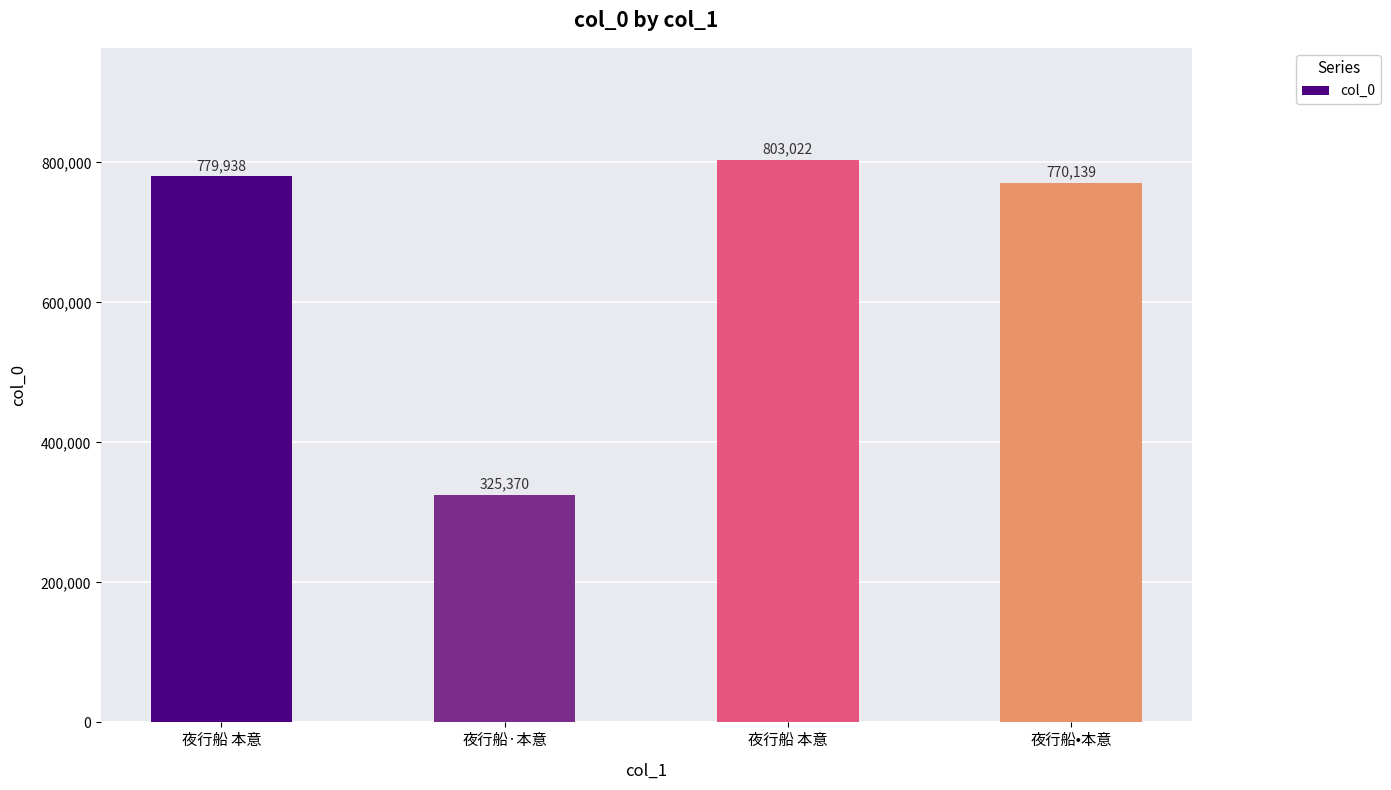

Which label corresponds to the largest value in the chart?

夜行船 本意